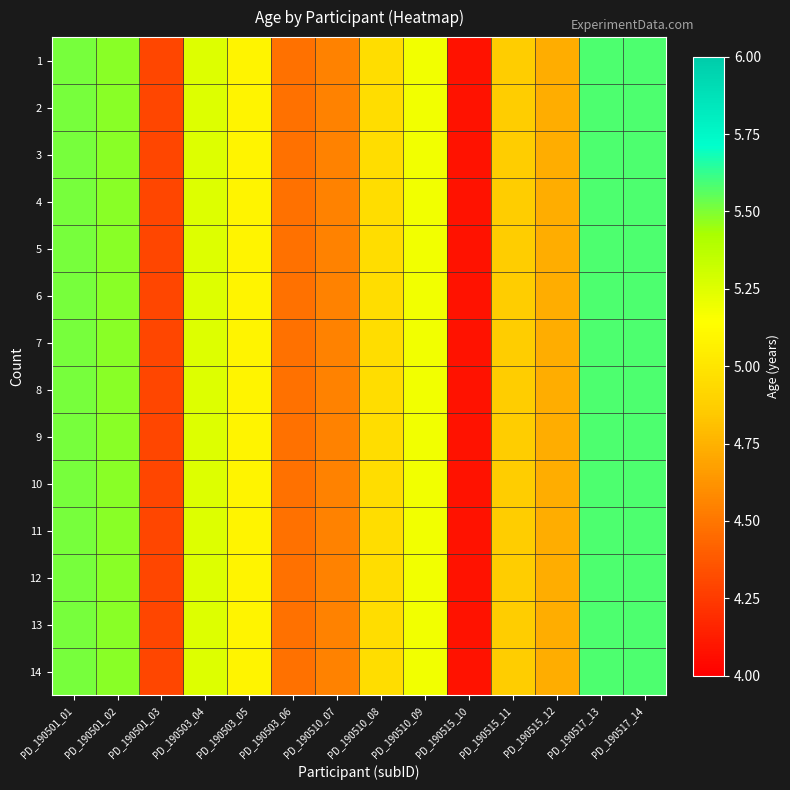

What is the total value across all series at PD_190510_09?

72.5